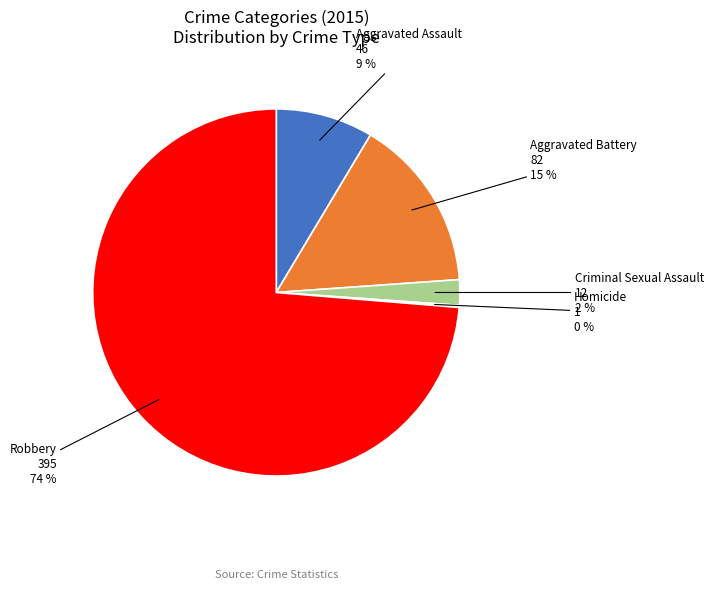

To the nearest percent, what is the combined percentage of Aggravated Assault and Aggravated Battery?

24%